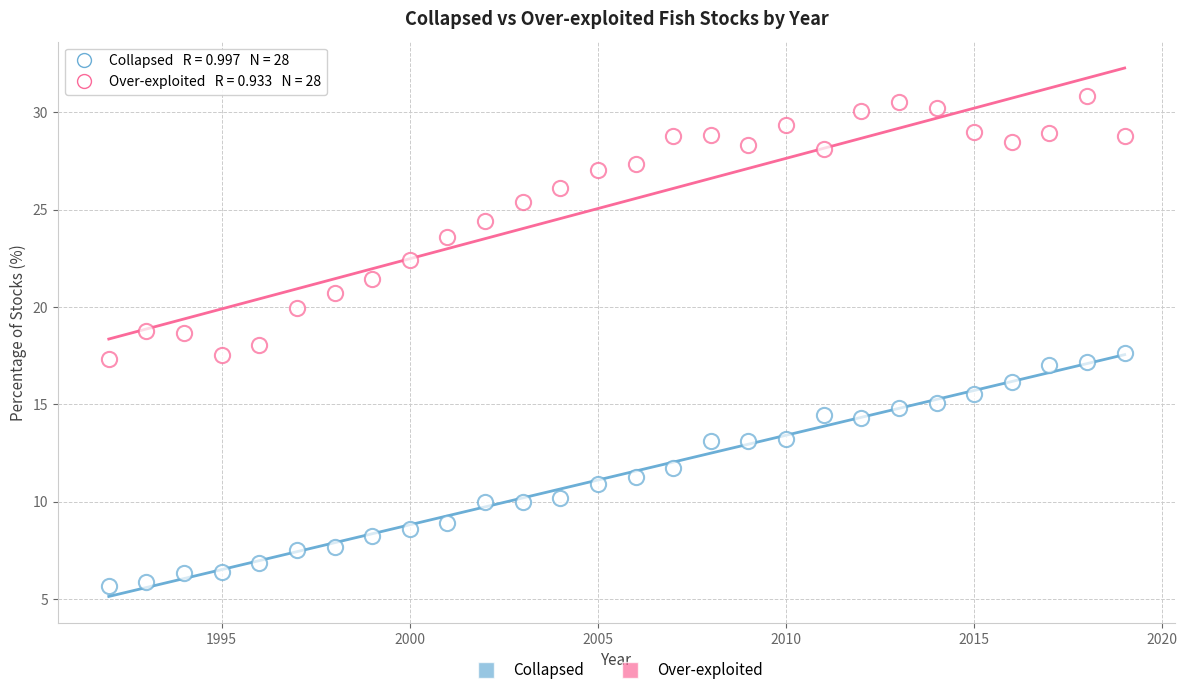

How many data points are displayed?

56